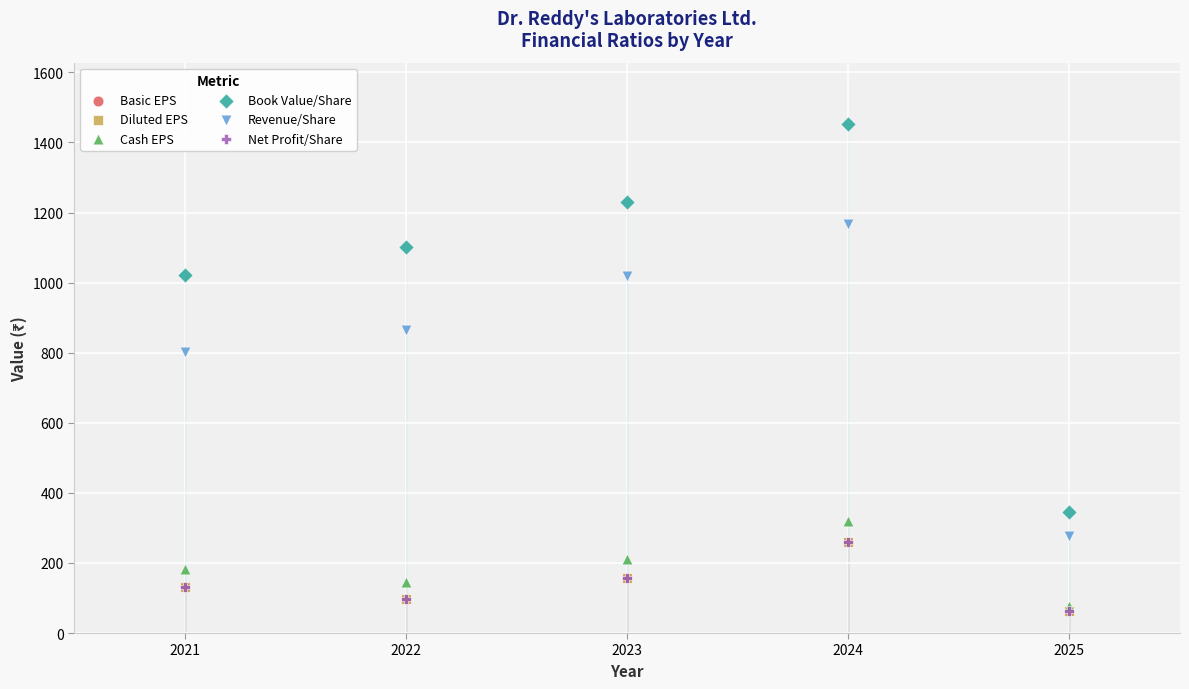

What are all the series names shown in the legend?

Basic EPS, Diluted EPS, Cash EPS, Book Value/Share, Revenue/Share, Net Profit/Share